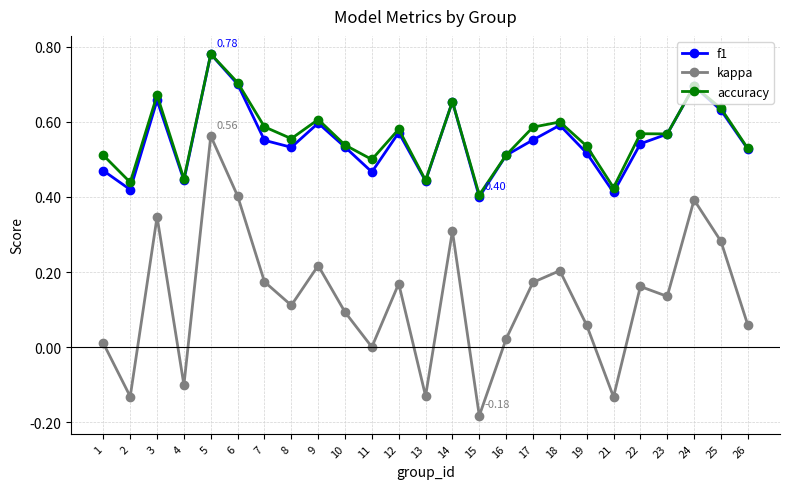

Is the value of f1 at 12 greater than the value of kappa at 4?

Yes